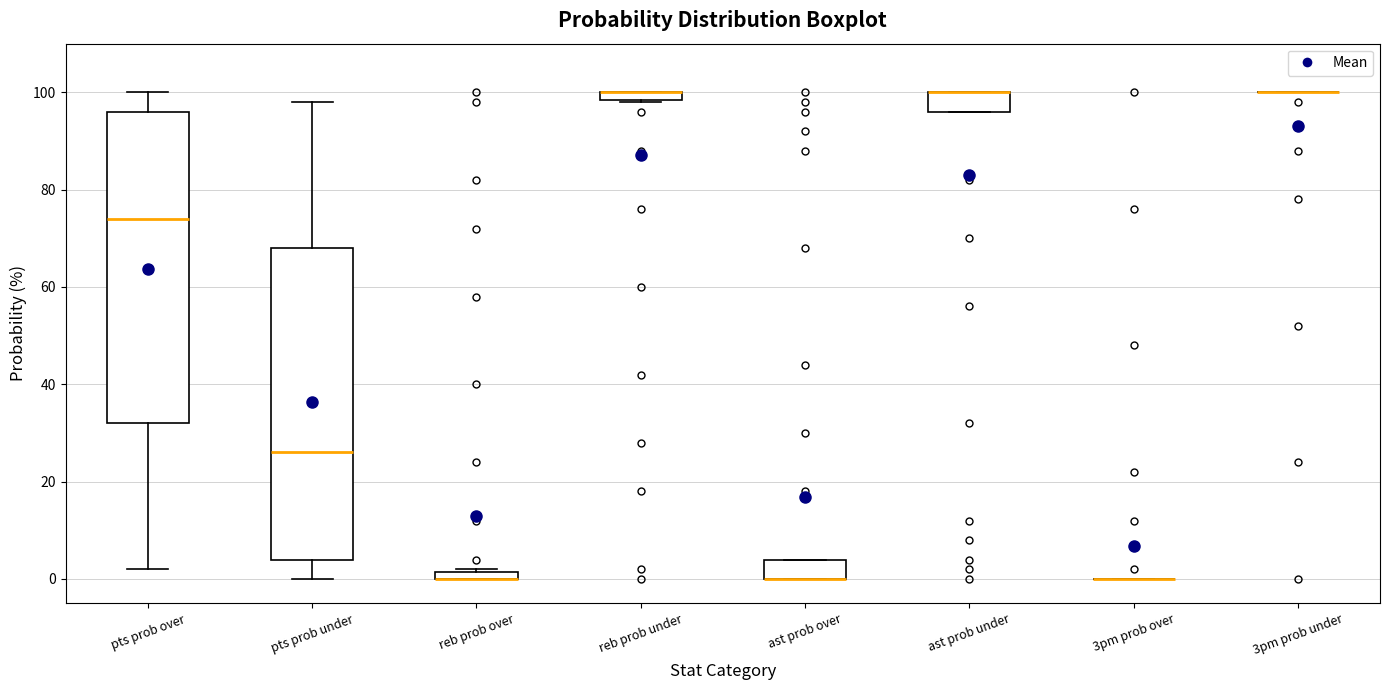

Where is the lower edge of the box for reb prob under on the y-axis? The values are not printed on the chart, so give them approximately, as read against the axis.

98